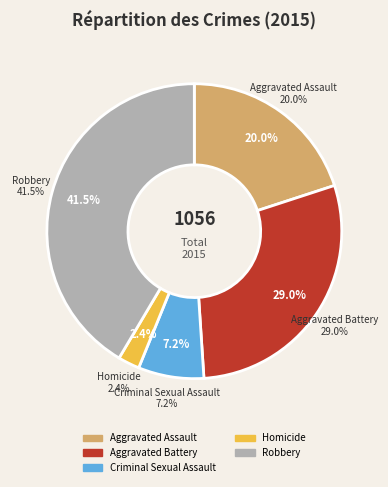

To the nearest percent, what is the difference between the Aggravated Assault and Homicide slice percentages?

18%